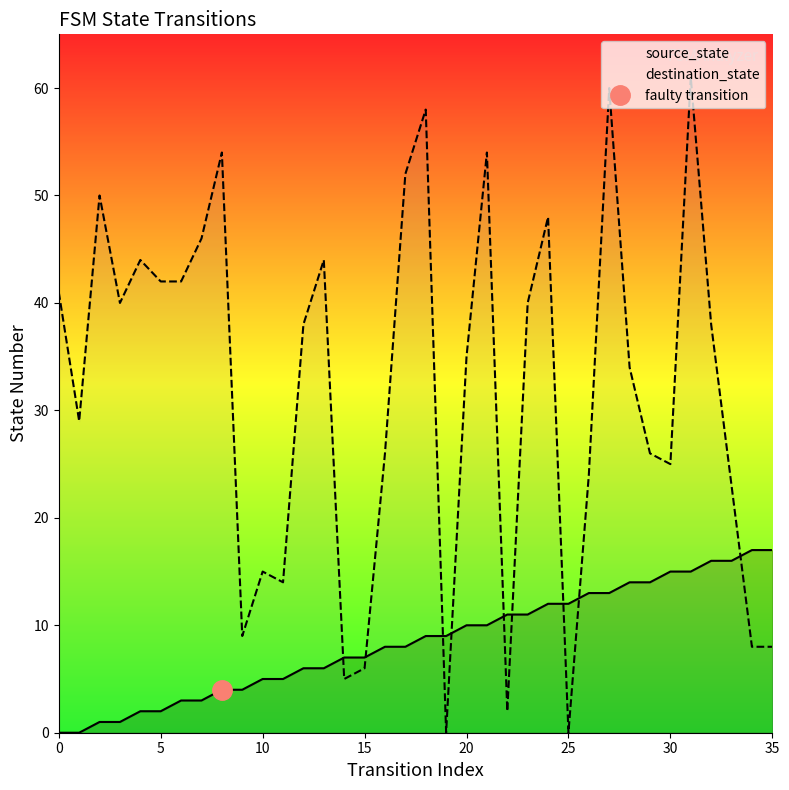

How many series are shown in this chart?

2